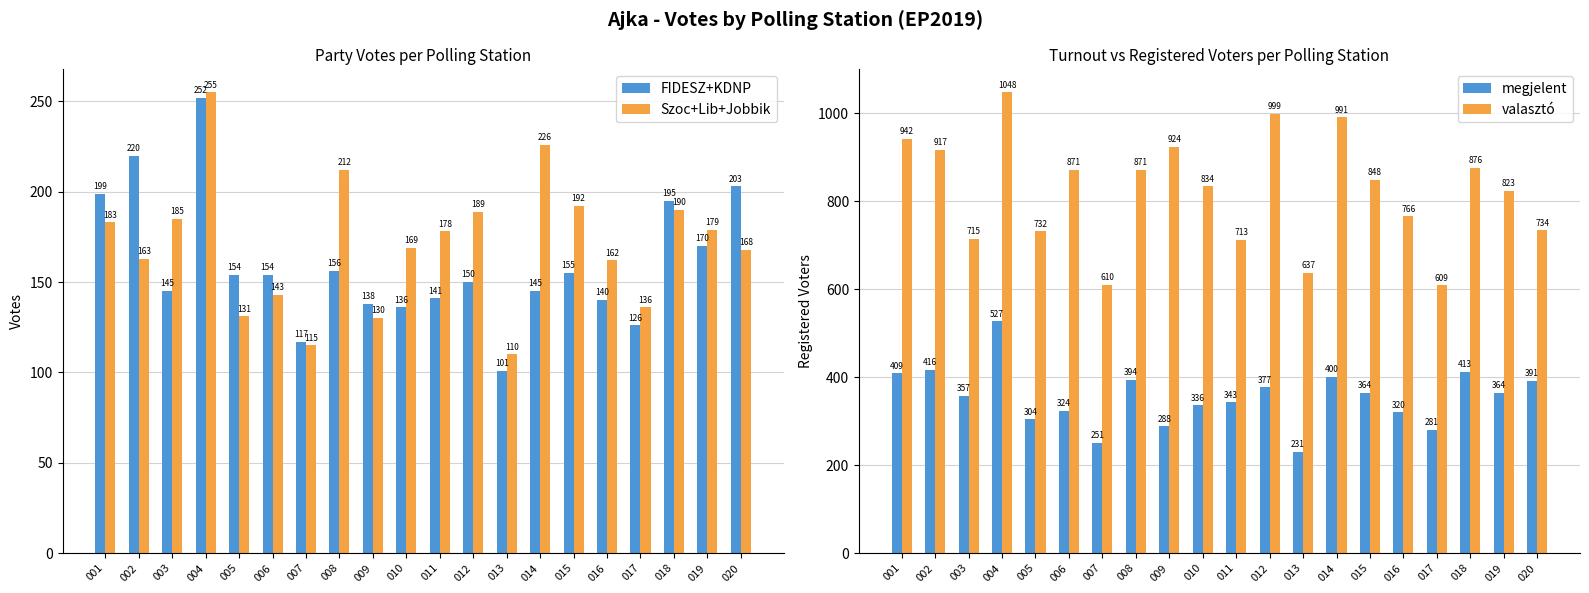

What is the lowest value of the valasztó series?

609